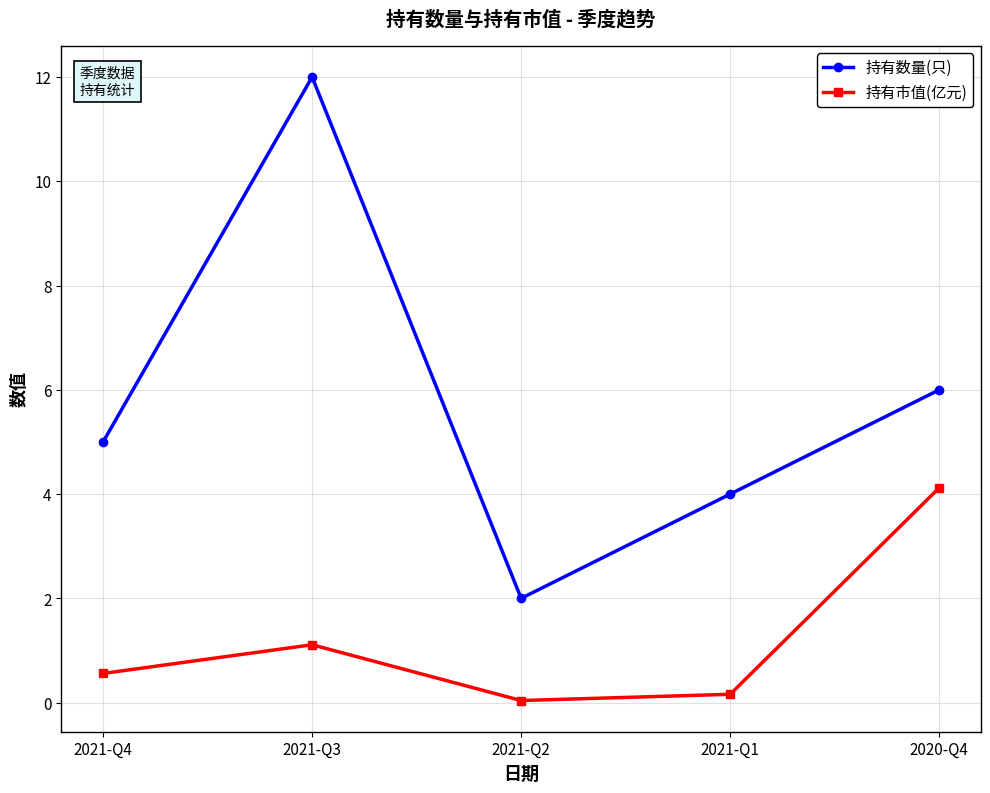

At how many categories does at least one series exceed 8?

1